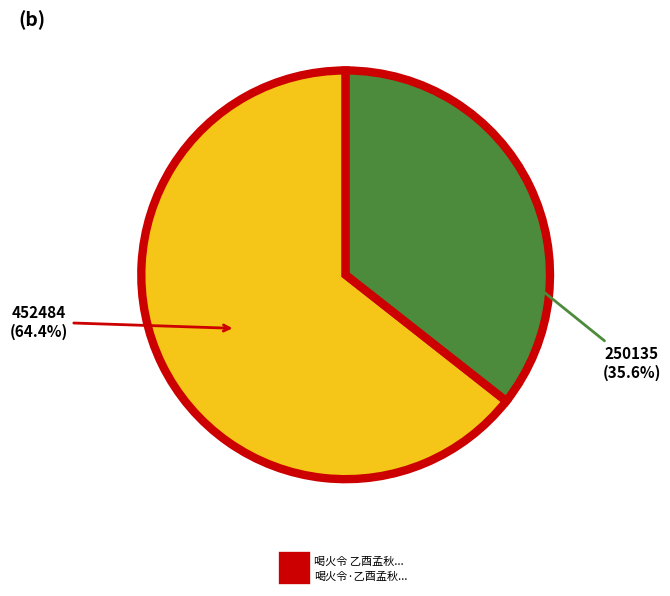

Between 喝火令 乙酉孟秋... and 喝火令·乙酉孟秋..., which is larger?

喝火令 乙酉孟秋...